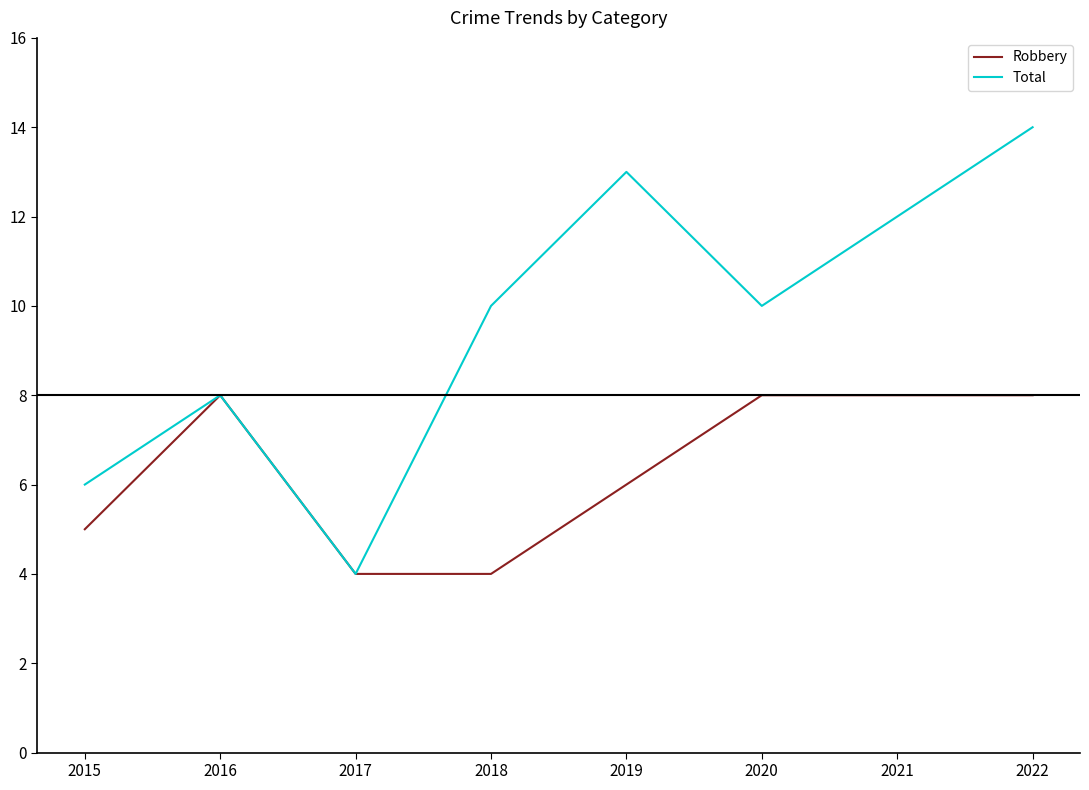

Which series has the widest spread of values?

Total